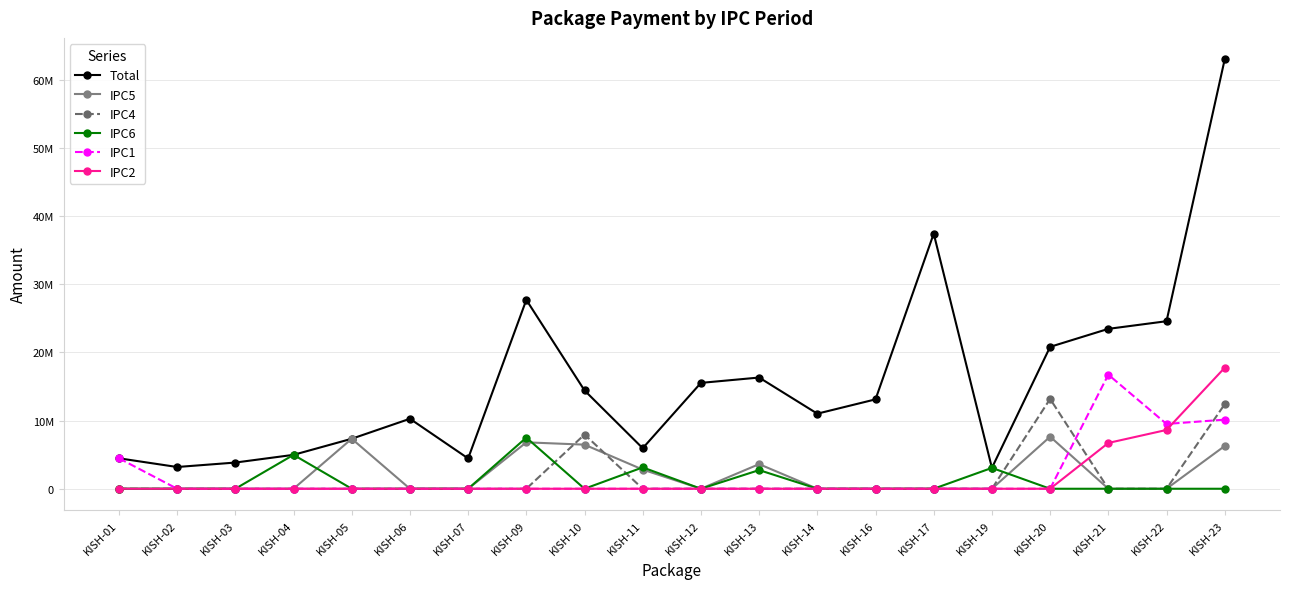

What are all the series names shown in the legend?

Total, IPC5, IPC4, IPC6, IPC1, IPC2